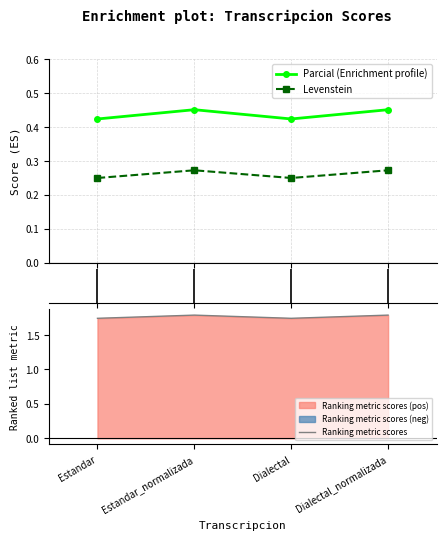

In Parcial, how many points are lower than both neighbors (excluding endpoints)?

1